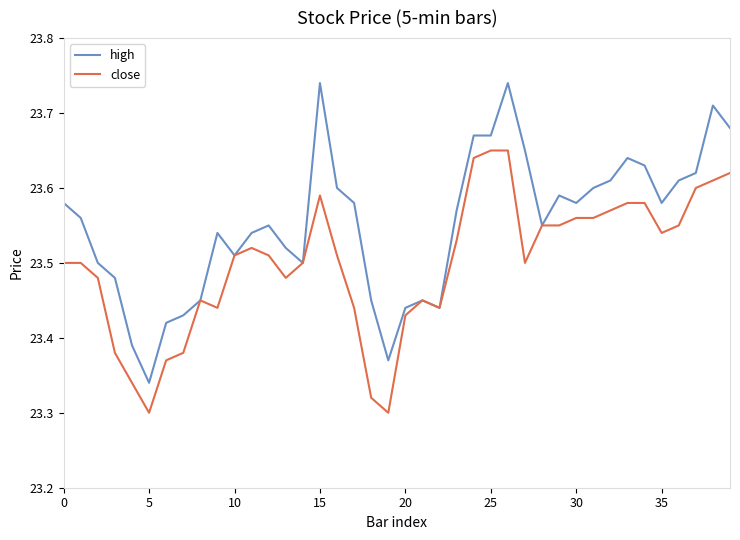

List the series in order of their overall mean, lowest first.

close, high